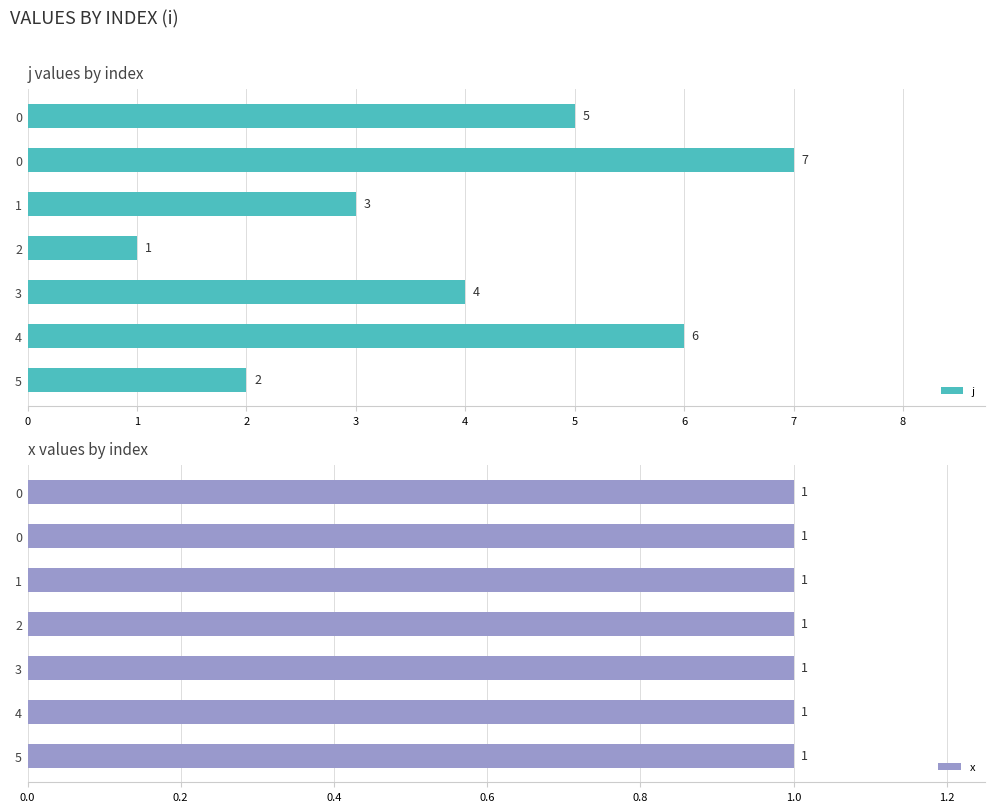

What are all the series names shown in the legend?

j, x